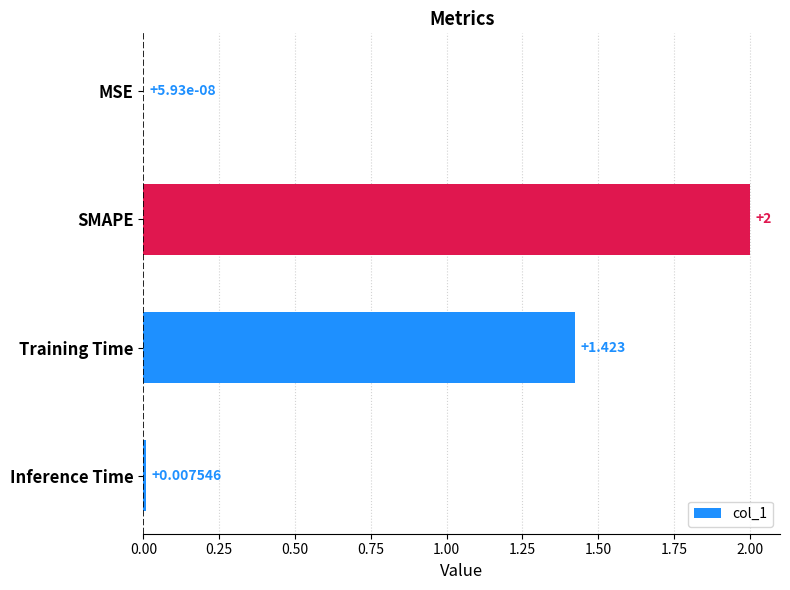

How many series are shown in this chart?

1